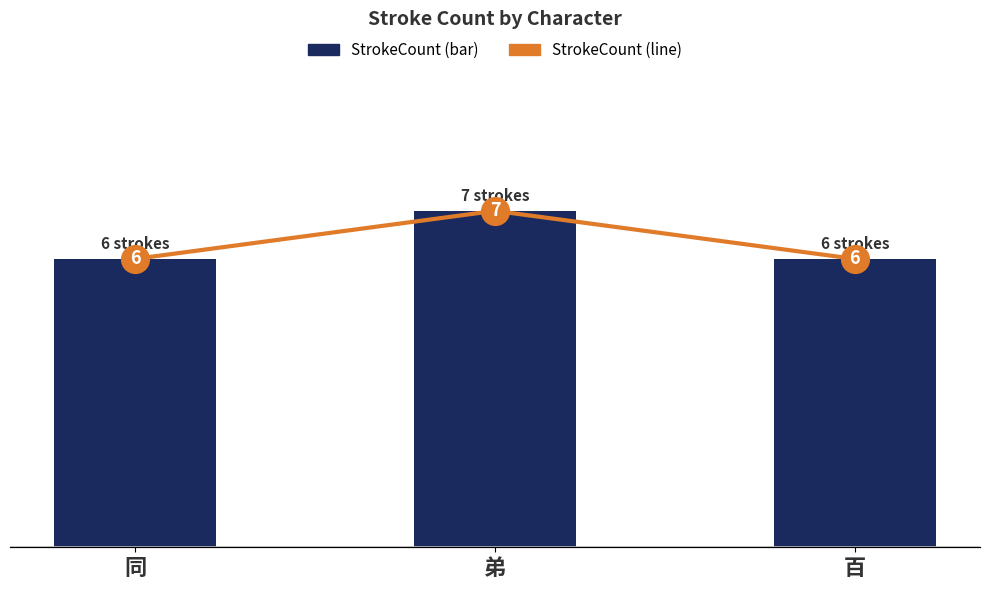

What is the label of the 1st bar from the right?

百